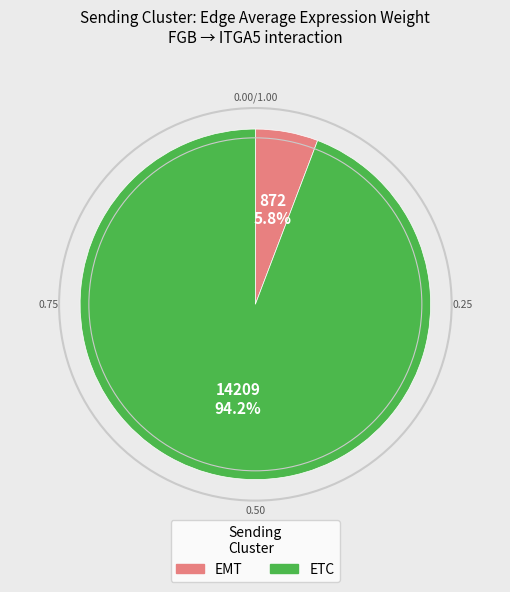

Do EMT and ETC together represent more than half of the pie?

Yes